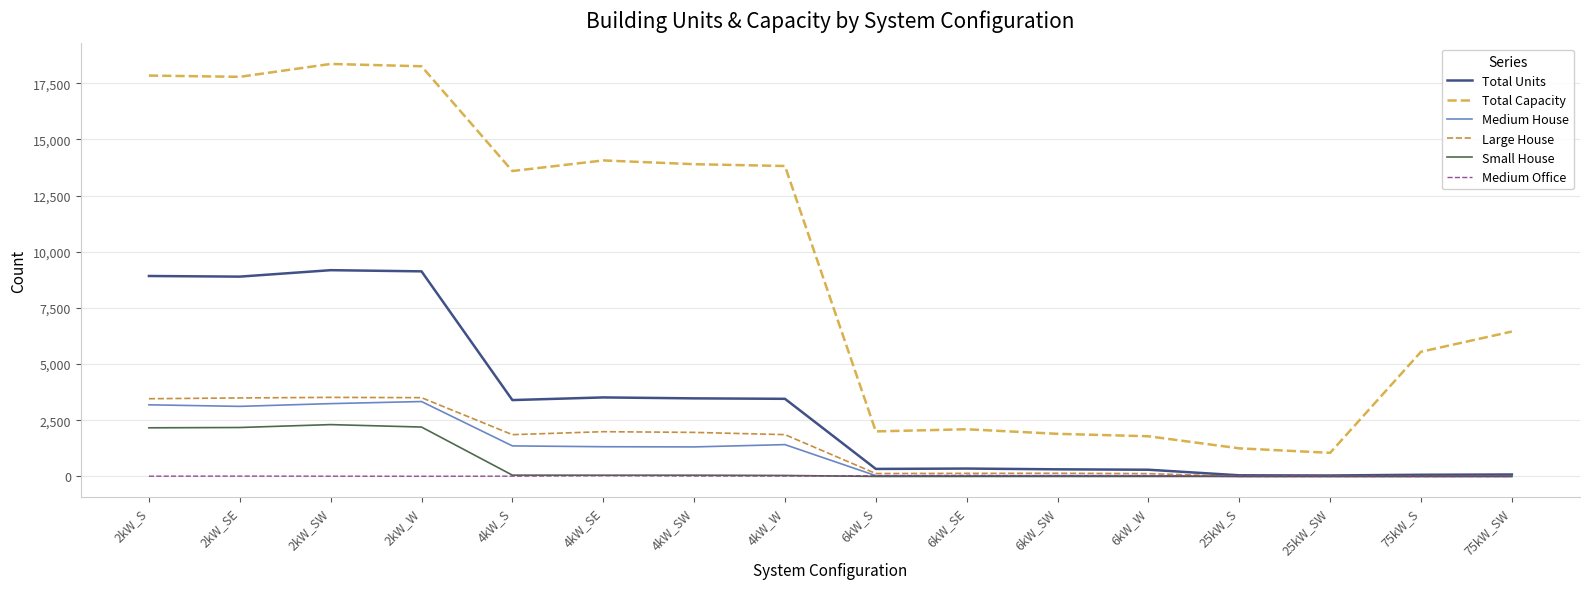

The Total Units series shows 12583 at 2kW_SE. True or false?

False